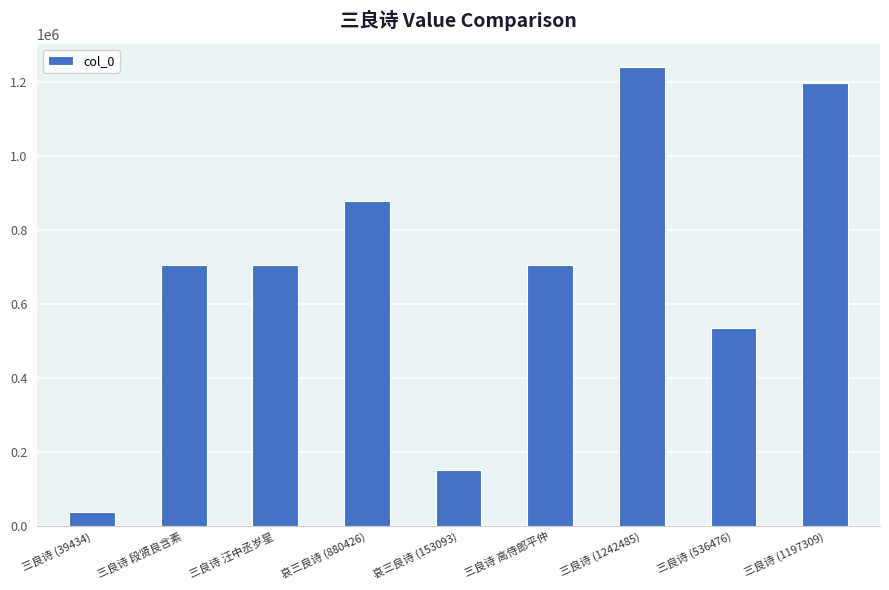

What is the sum of all values?

6166113